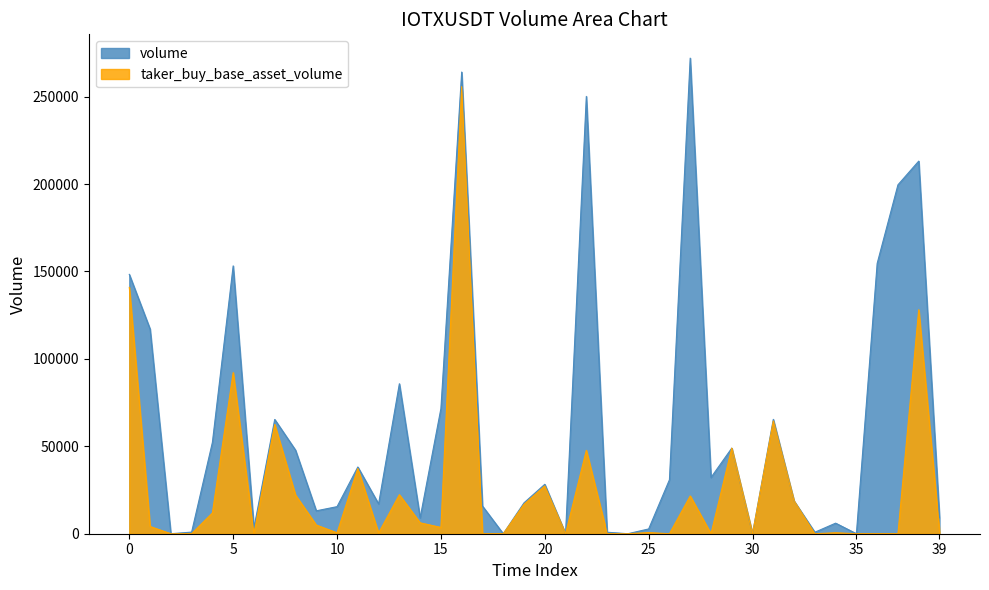

List the series in order of their peak value, highest first.

volume, taker_buy_base_asset_volume